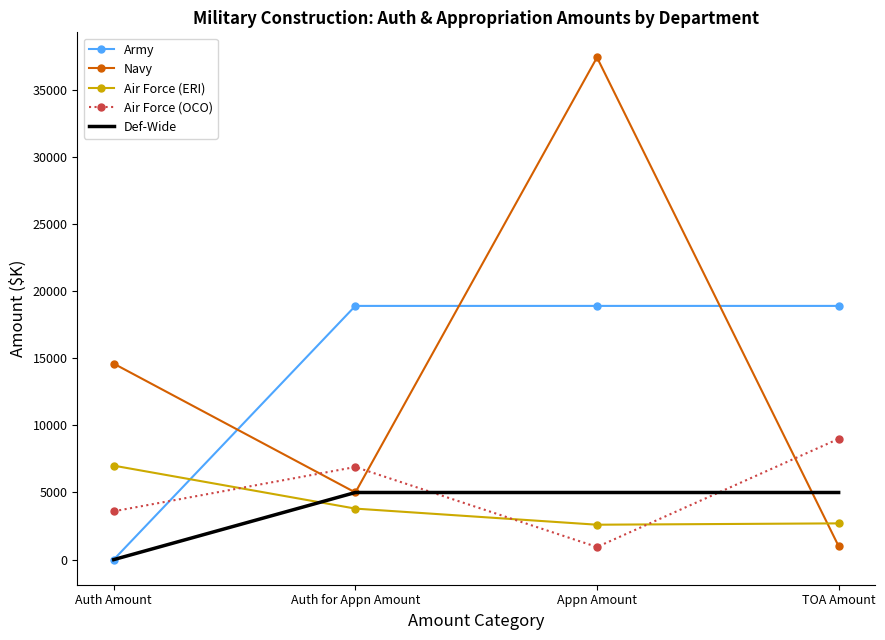

What is the total value across all series at TOA Amount?

36600